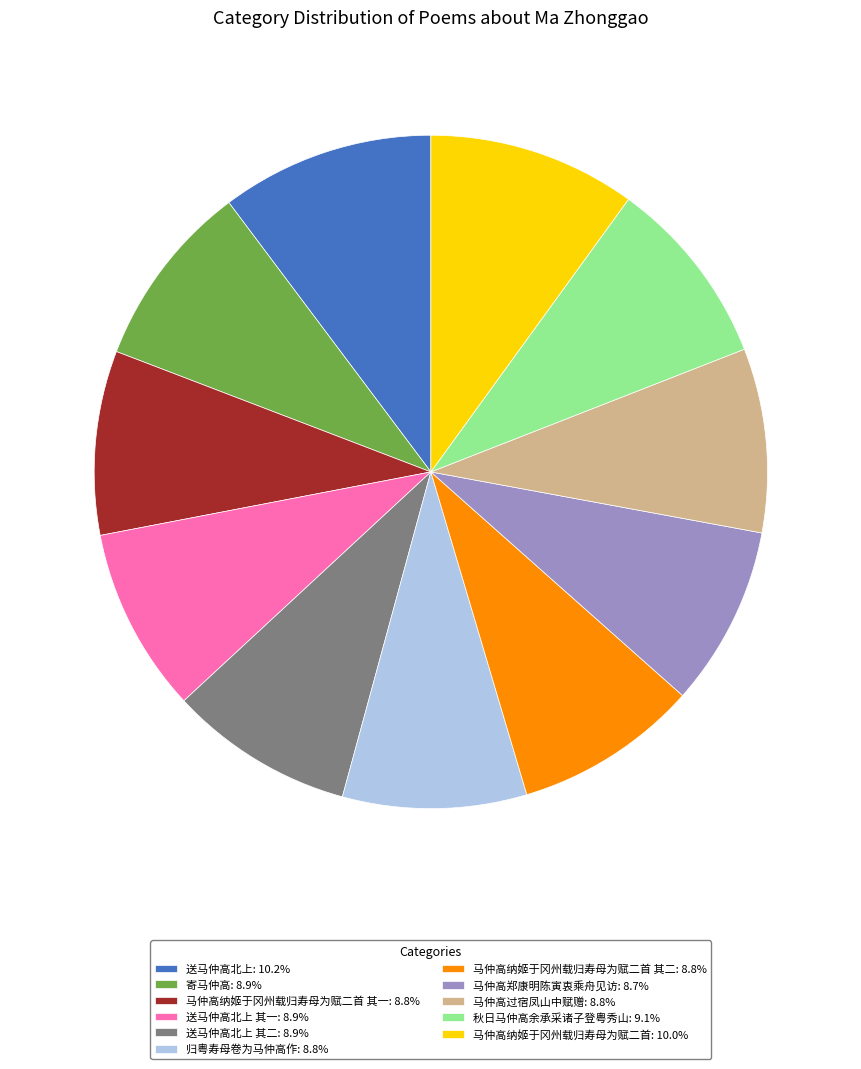

Does 马仲高纳姬于冈州载归寿母为赋二首 其一: 8.8% account for over 50% of the chart?

No